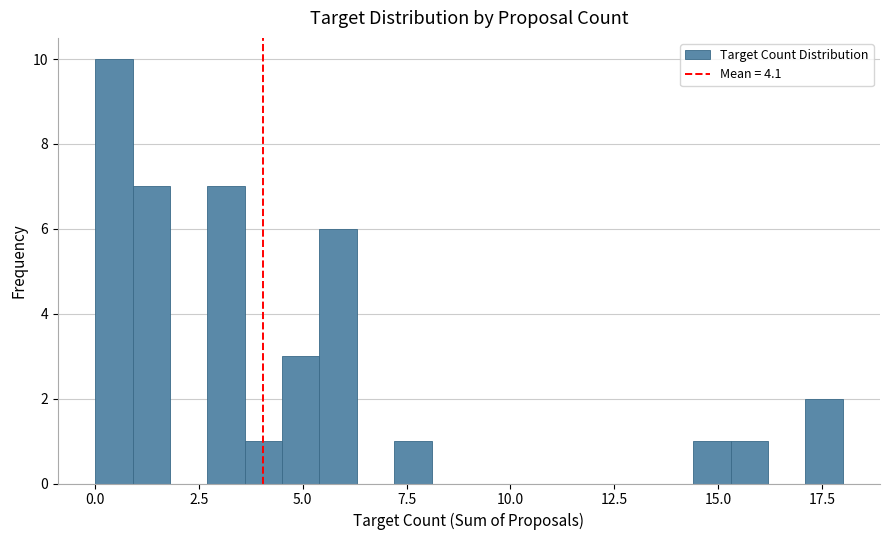

Read against the x-axis, roughly where is the centre of the tallest bar?

0.5